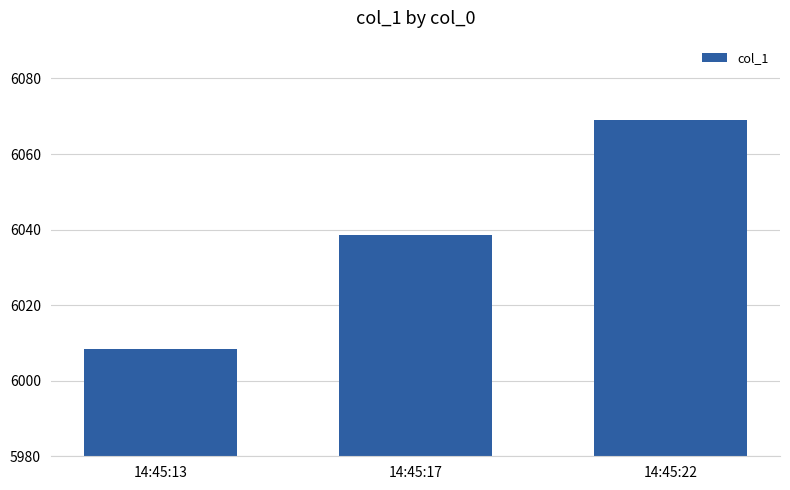

Between 14:45:17 and 14:45:13, which is larger?

14:45:17